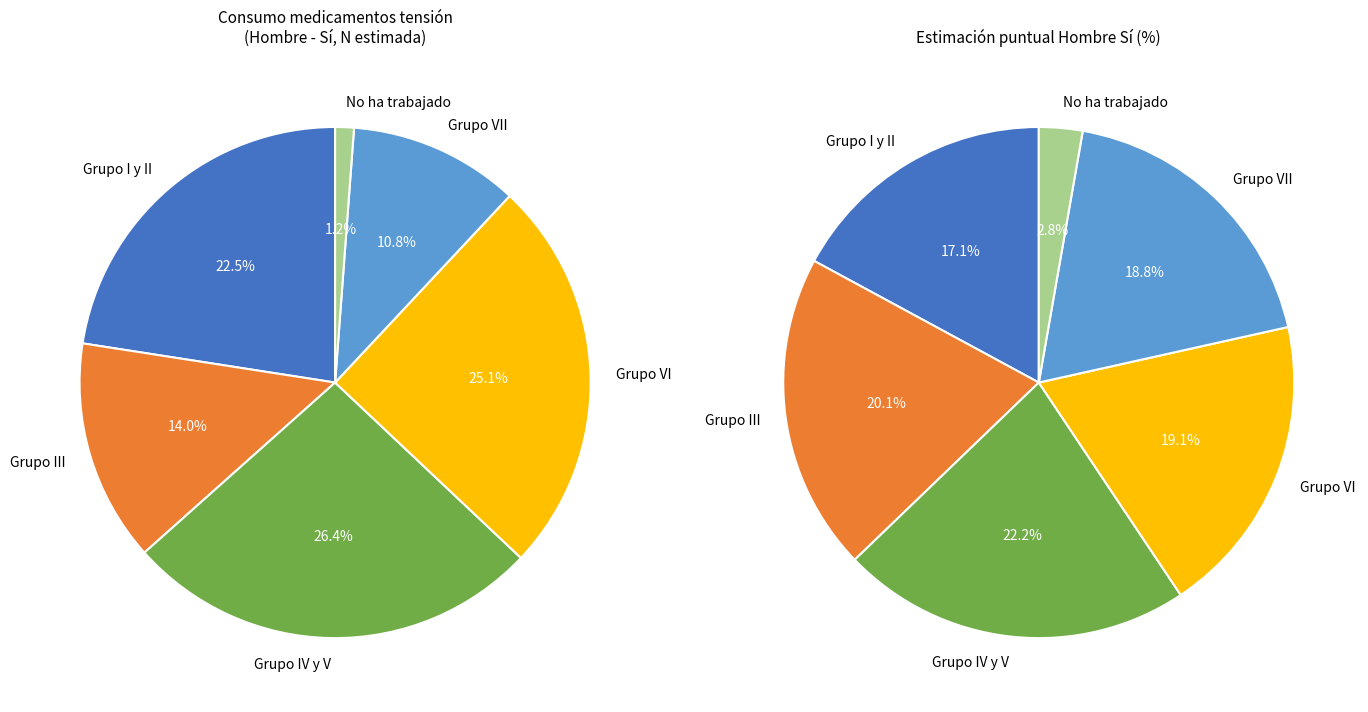

What is the change in value from Grupo IV y V to Grupo VI?

-1771